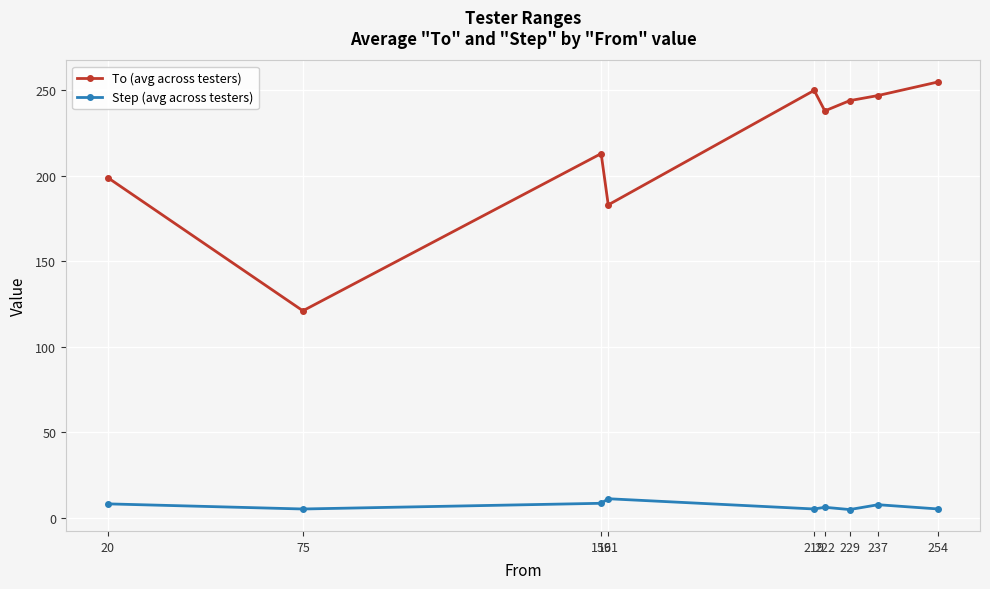

What is the value of the To (avg across testers) point at the 8th from the left?

247.0